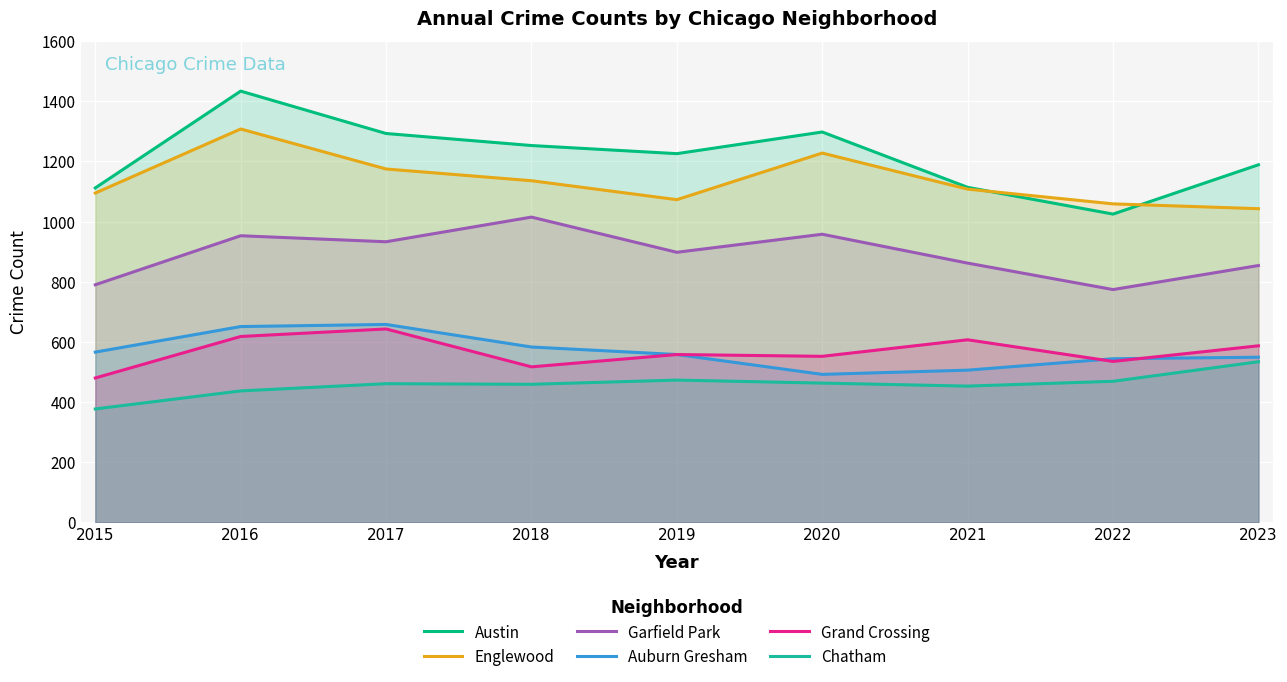

At which label does Chatham first exceed 461?

2019